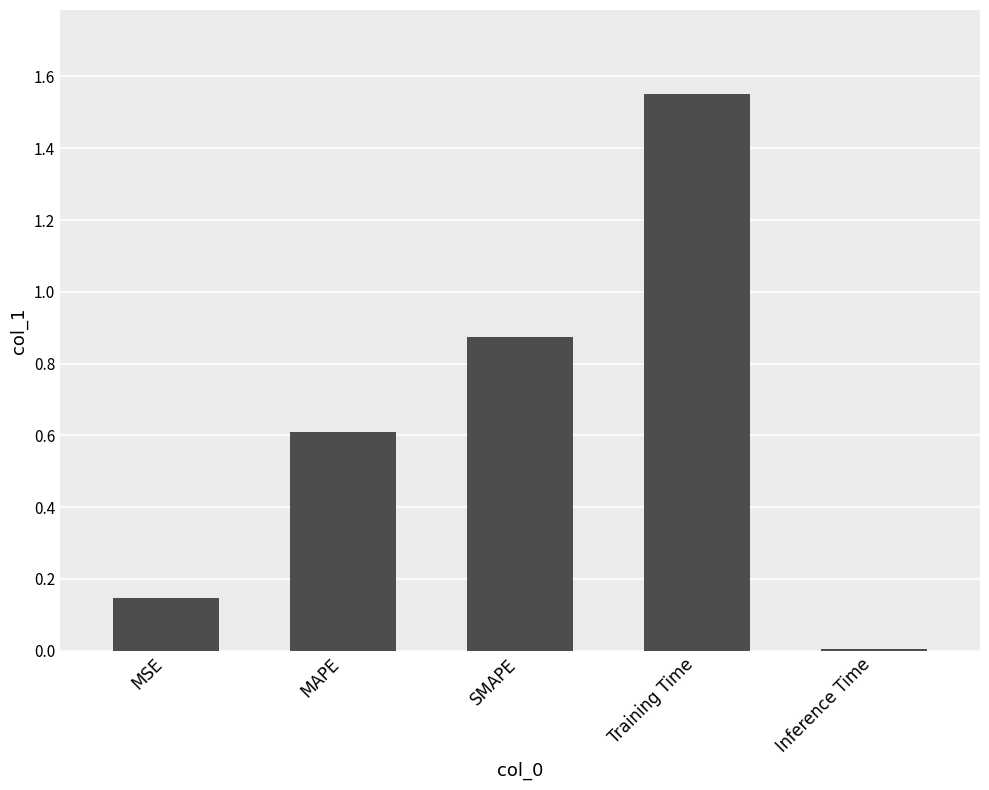

What is the change in value from MSE to MAPE?

+0.5